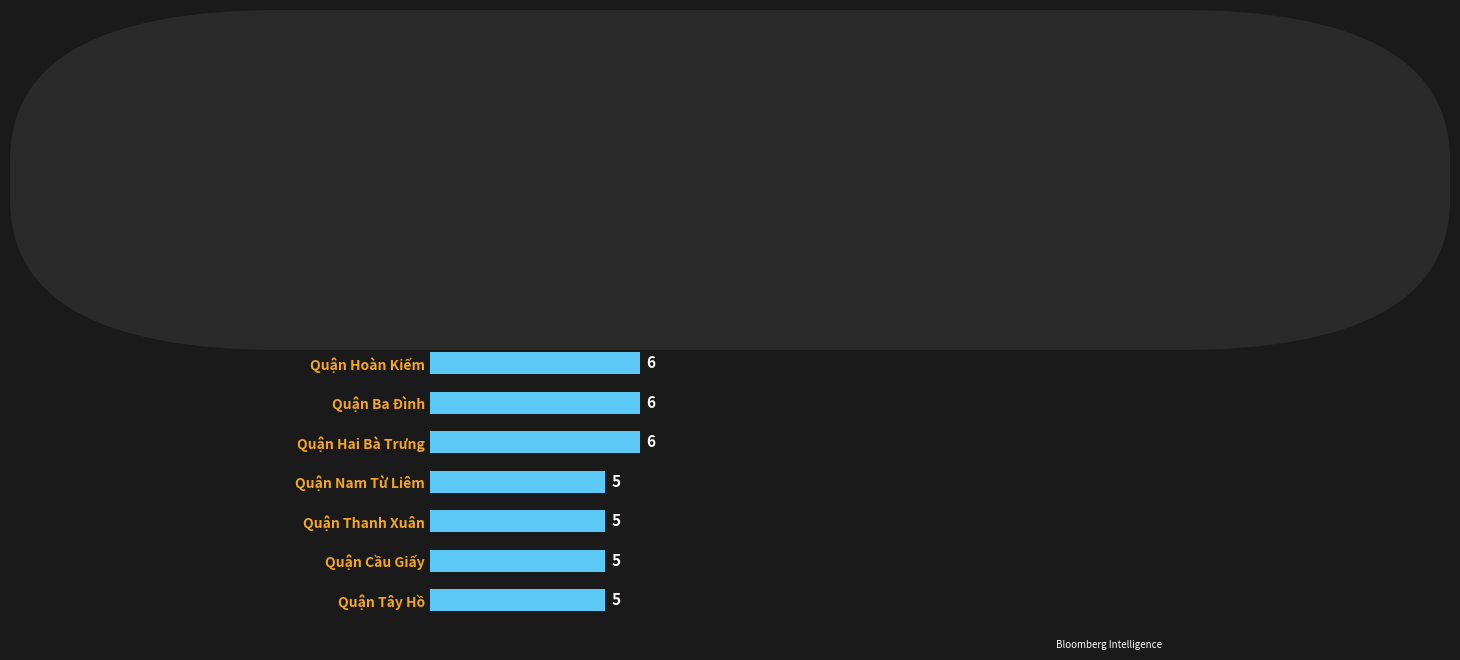

What position from the bottom is Quận Hoàng Mai?

10